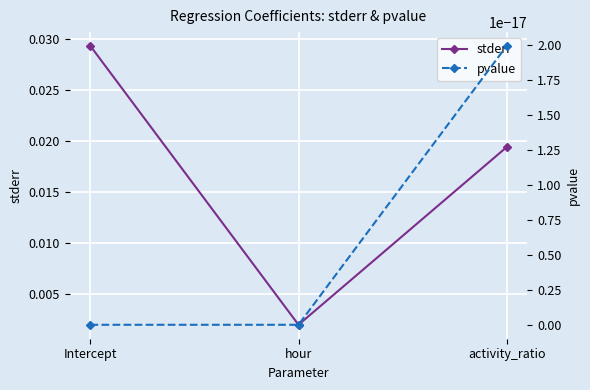

How many lines are shown in the chart?

2